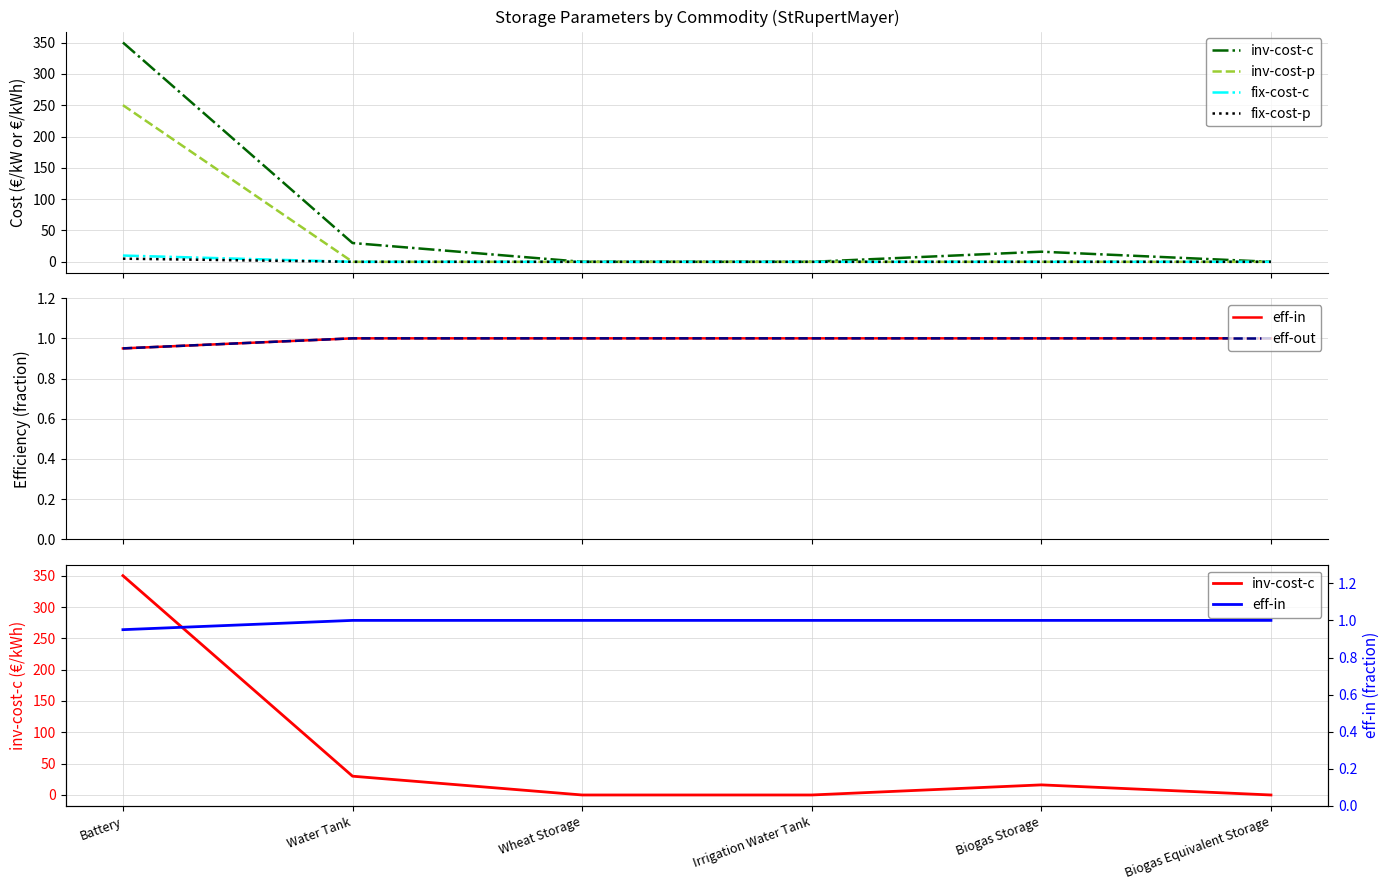

Reading left to right, extract all data points from this chart.

inv-cost-c: 350.0	30.0	0.0	0.0	16.1	0.0
inv-cost-p: 250.0	0.0	0.0	0.0	0.0	0.0
fix-cost-c: 10.0	0.0	0.0	0.0	0.0	0.0
fix-cost-p: 5.0	0.0	0.0	0.0	0.0	0.0
eff-in: 0.9	1.0	1.0	1.0	1.0	1.0
eff-out: 0.9	1.0	1.0	1.0	1.0	1.0